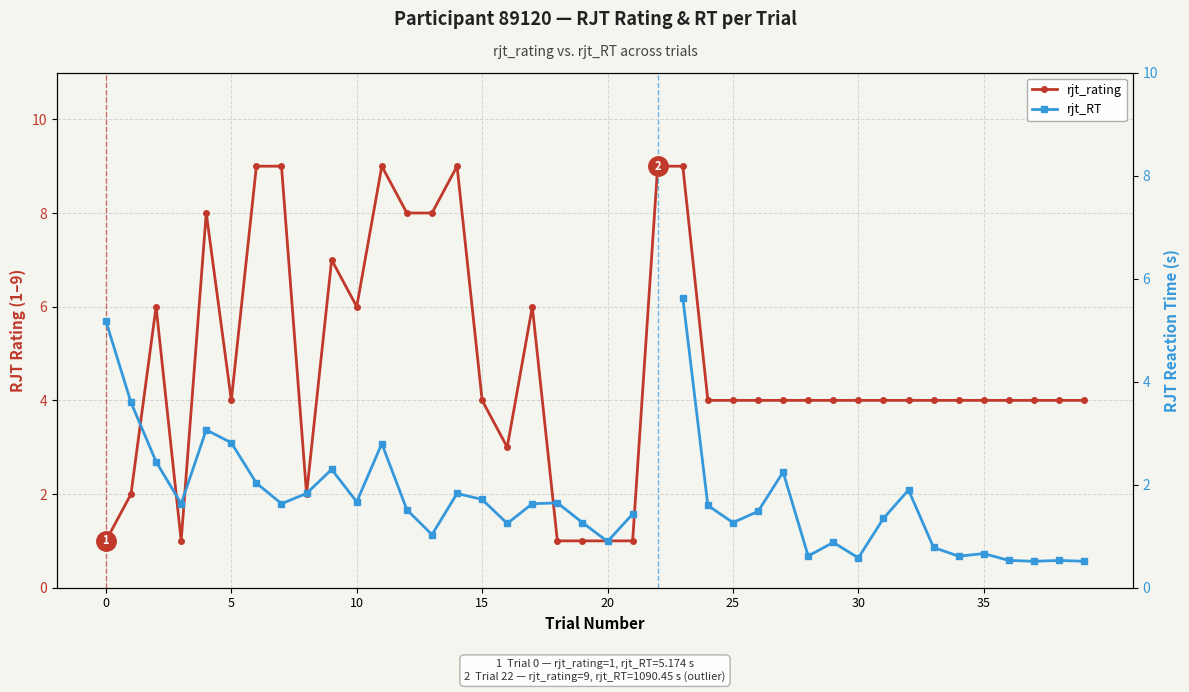

Is the value of rjt_rating at 25 greater than the value of rjt_RT at 12?

Yes